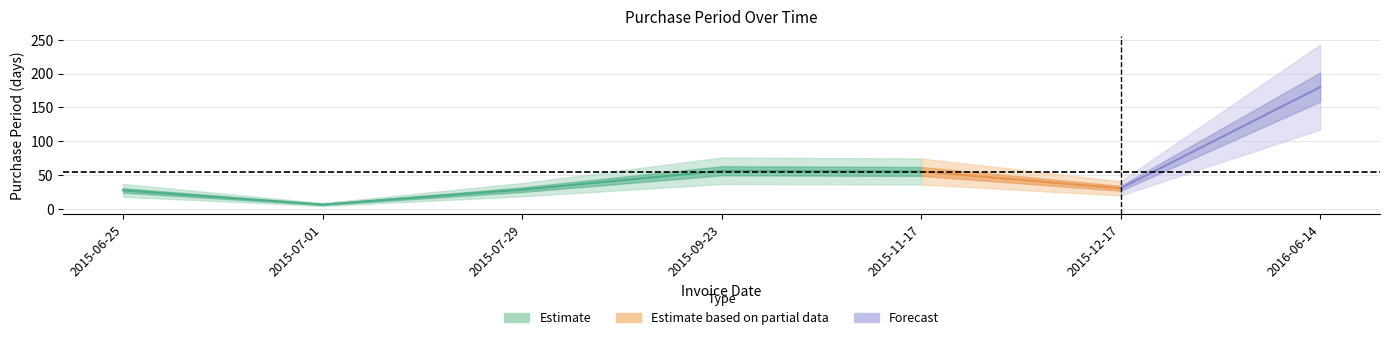

What position from the left is 2015-07-29?

3